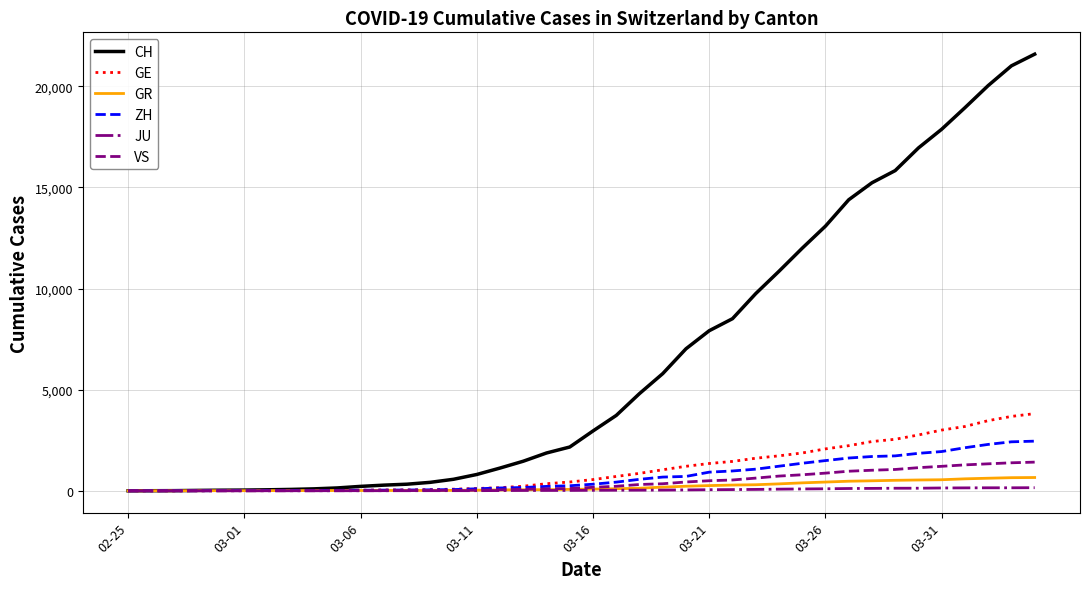

Which series has the largest total across all categories?

CH